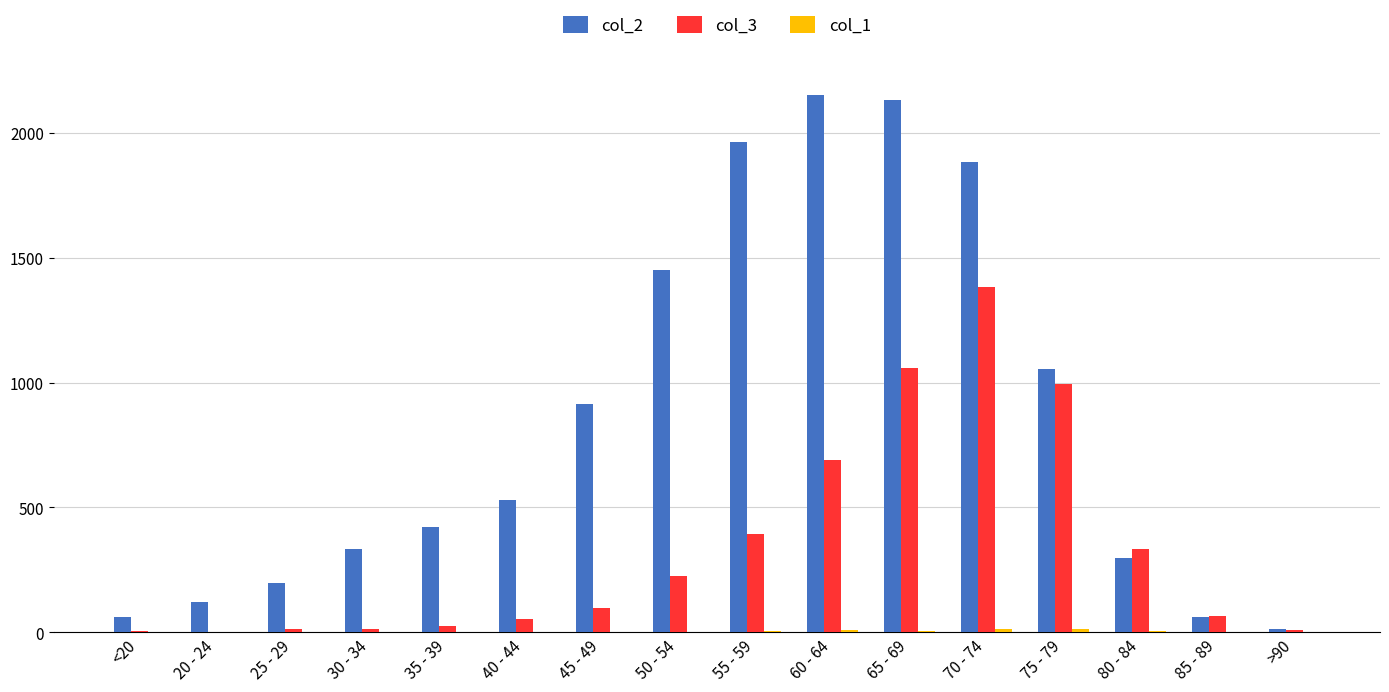

Is it true that col_2 equals 62 at 85 - 89?

True